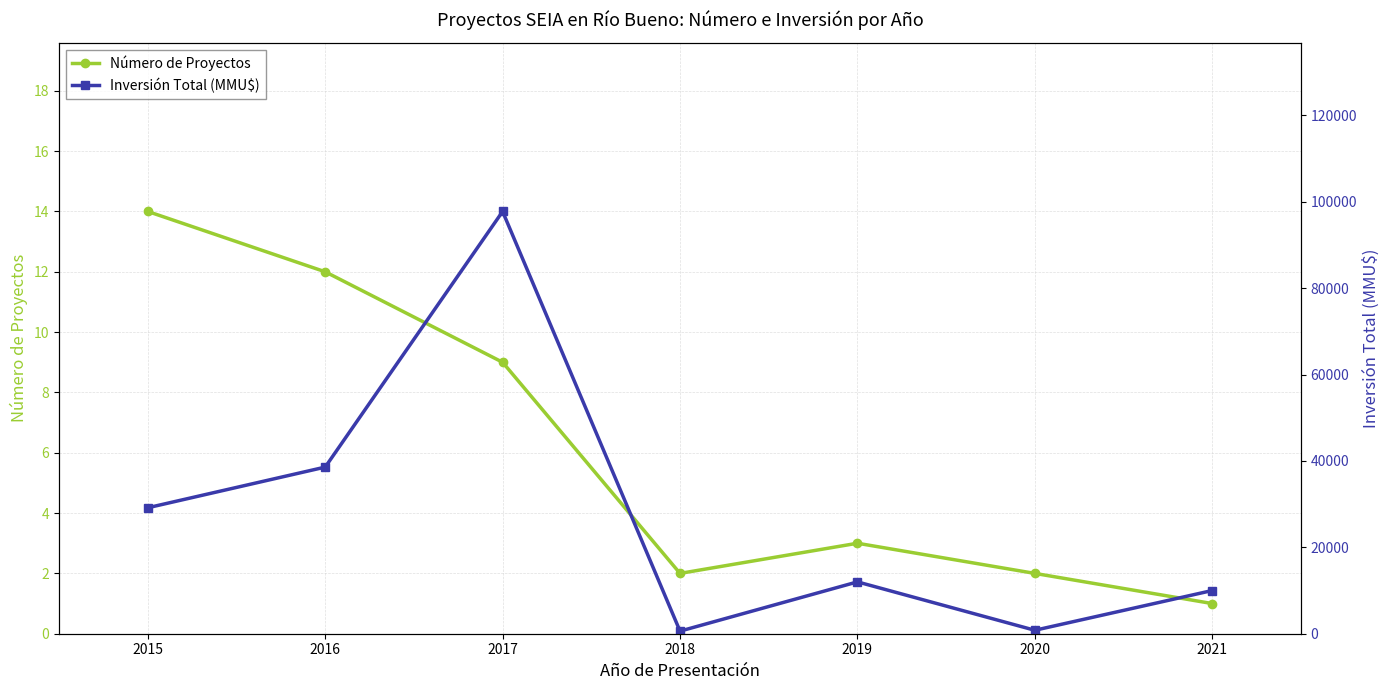

What value does the Número de Proyectos series have at 2016, to the nearest 10?

10